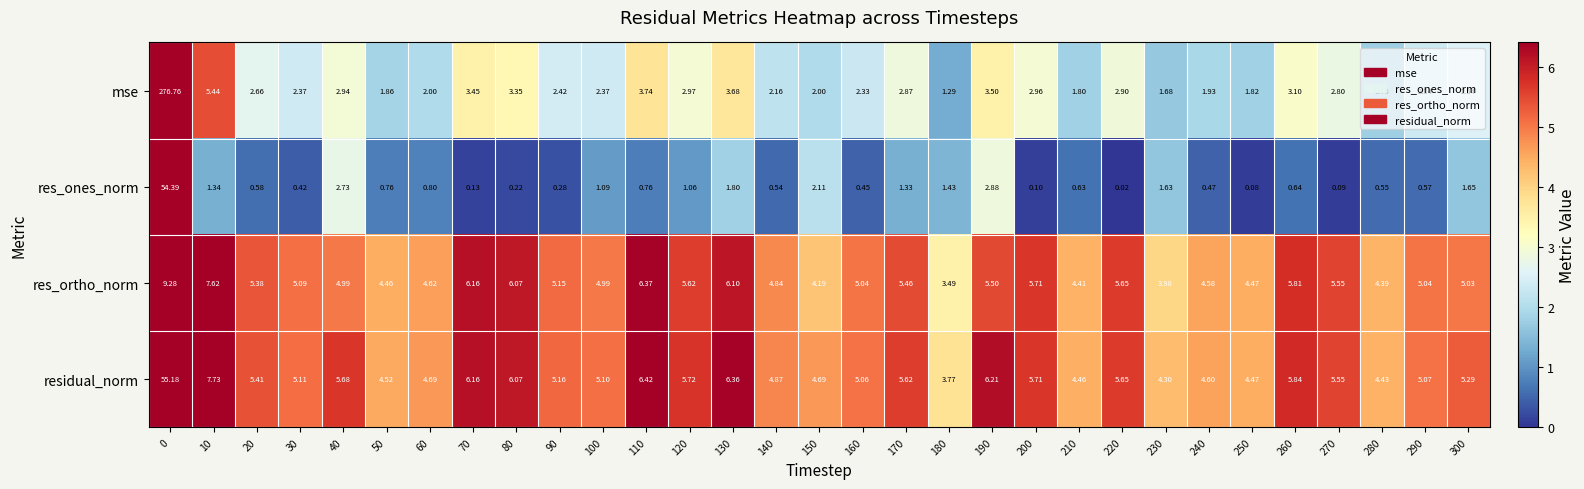

What is the difference between the highest and lowest values at 200?

5.6